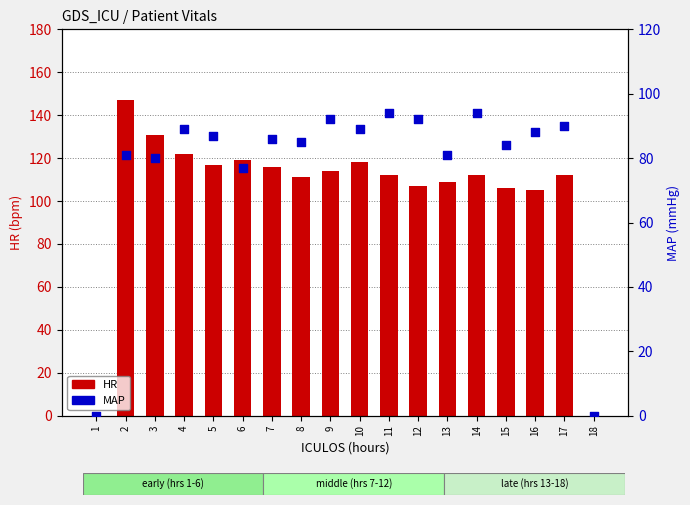

Which series has the widest spread of Y values?

HR